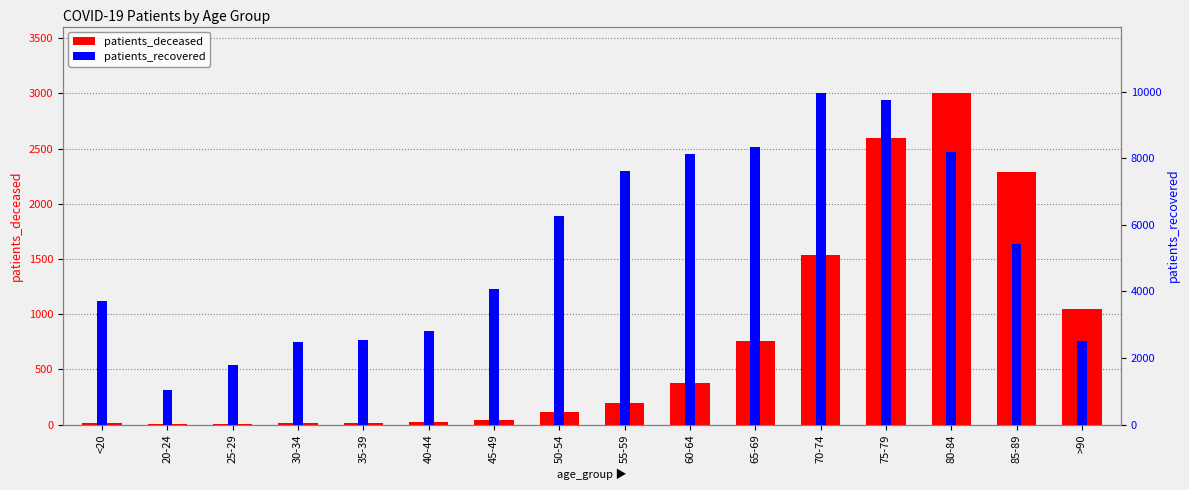

How many data points in patients_deceased are less than 198?

8